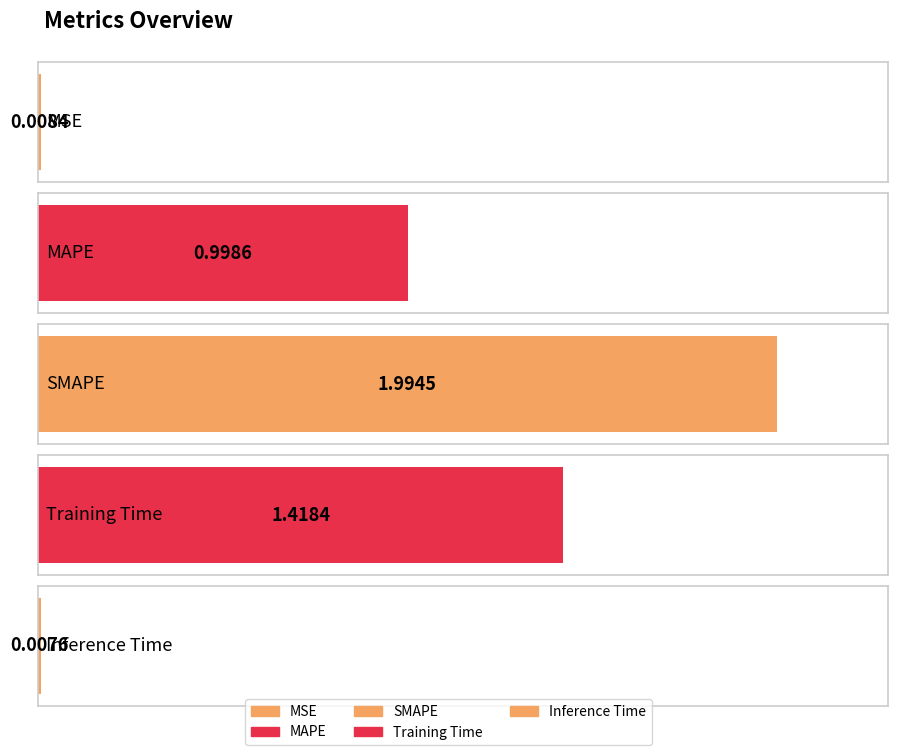

Between Inference Time and SMAPE, which is larger?

SMAPE